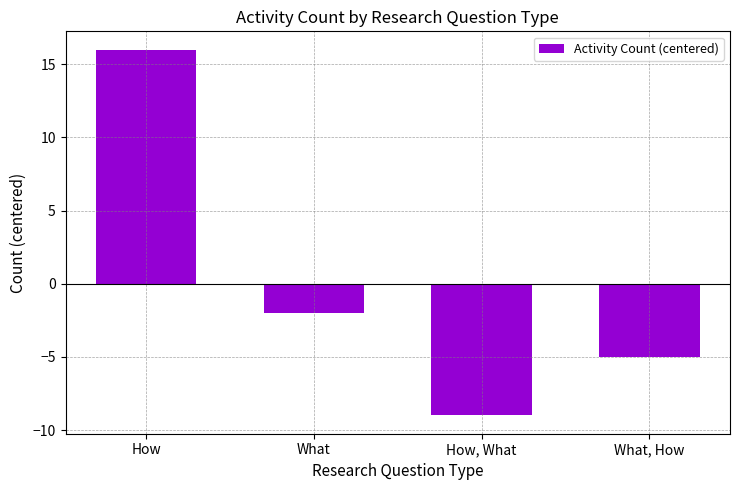

What is the value of the 3rd bar from the left?

-9